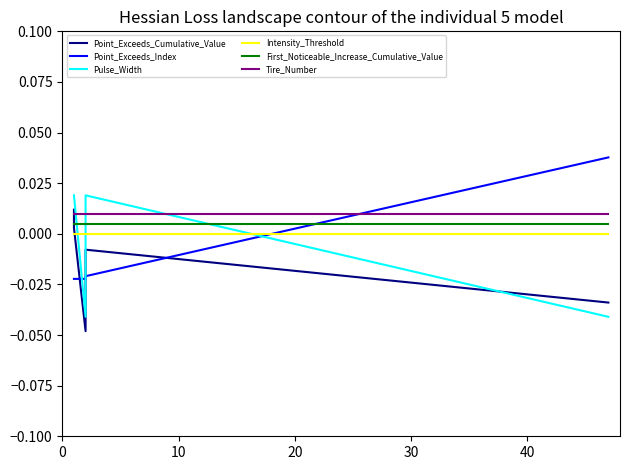

Is it true that Pulse_Width equals 0.0 at 10?

True